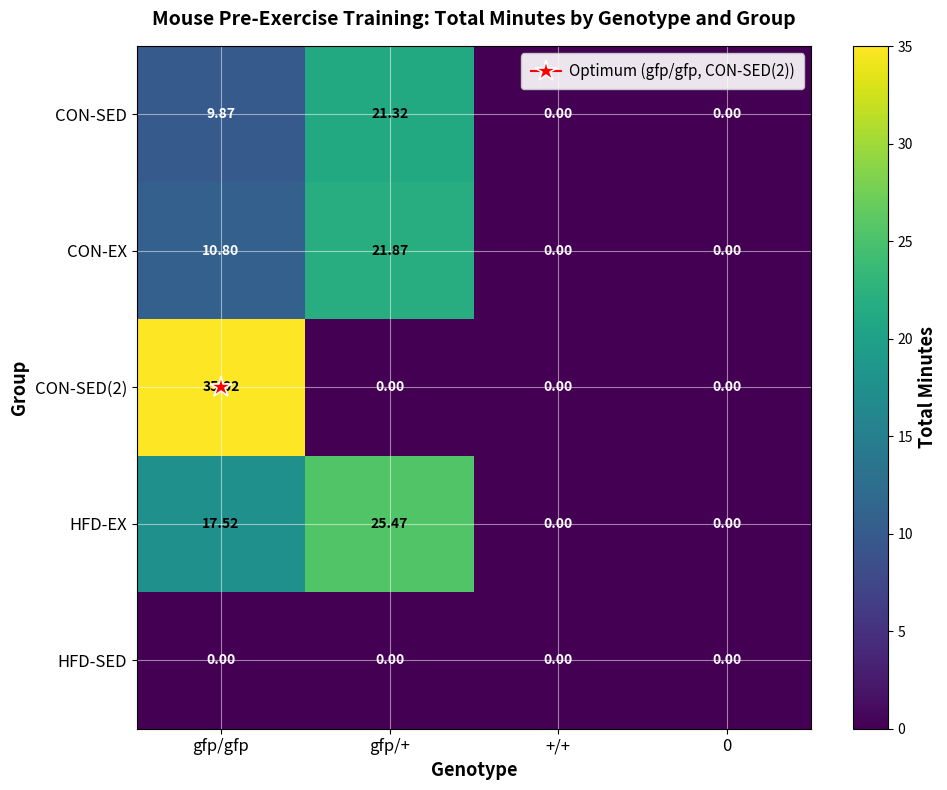

Which series has the largest total across all categories?

HFD-EX